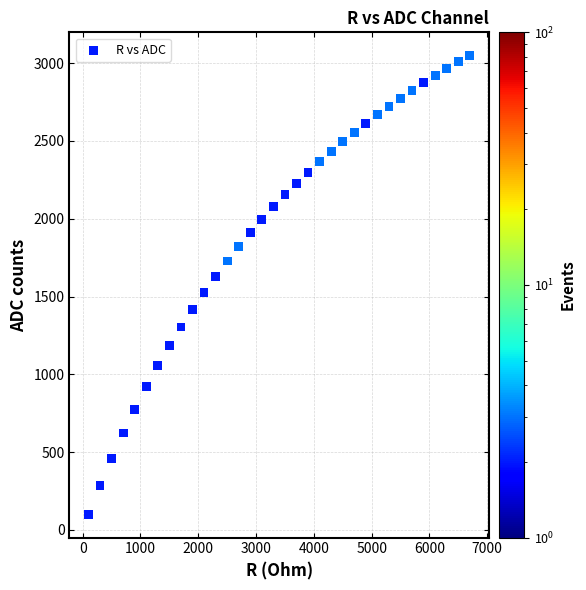

What is the range of Y values (max minus min)?

2952.2